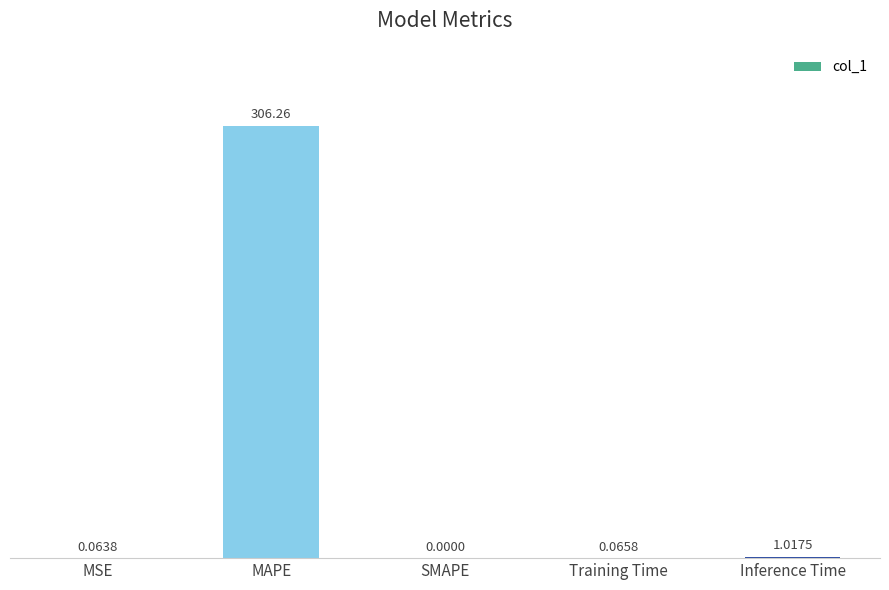

Where is the data nearest to the value 153?

Inference Time